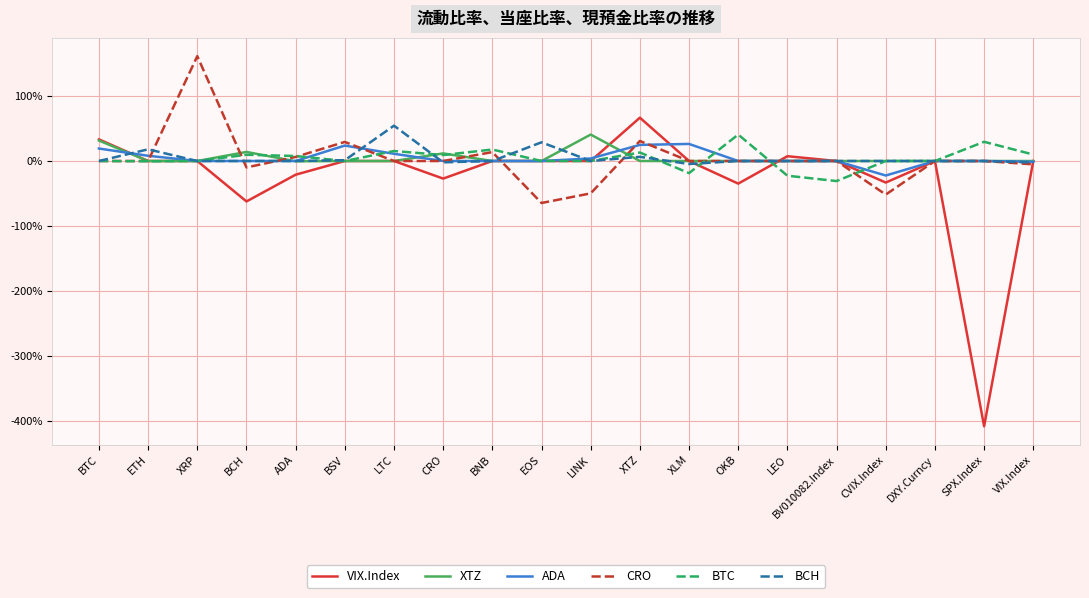

Does the chart display data point markers on the line(s)?

No